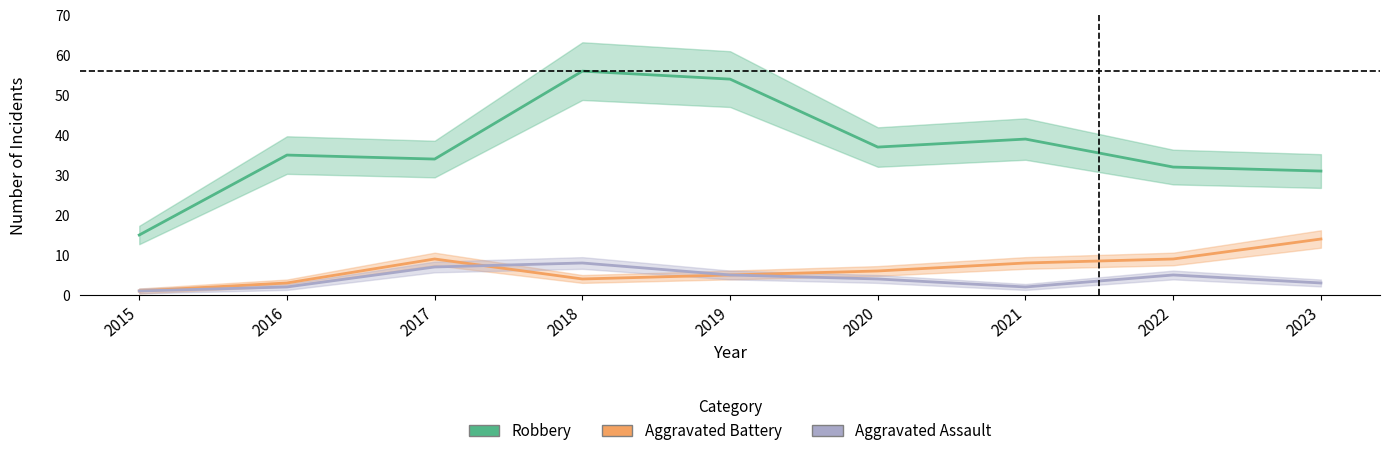

Reading right to left, extract all data points from this chart.

Robbery: 2023=31	2022=32	2021=39	2020=37	2019=54	2018=56	2017=34	2016=35	2015=15
Aggravated Battery: 2023=14	2022=9	2021=8	2020=6	2019=5	2018=4	2017=9	2016=3	2015=1
Aggravated Assault: 2023=3	2022=5	2021=2	2020=4	2019=5	2018=8	2017=7	2016=2	2015=1